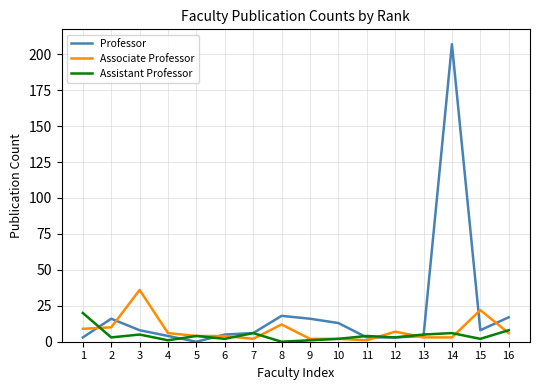

Count the number of categories in the chart.

16